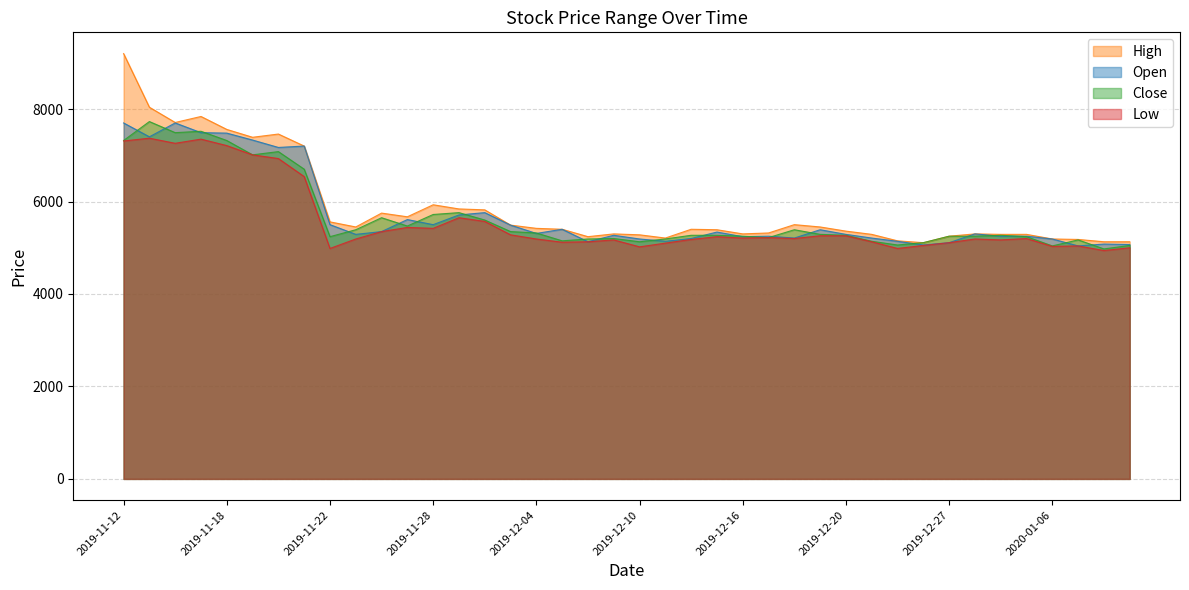

At which category does Open reach its first local valley?

2019-11-13